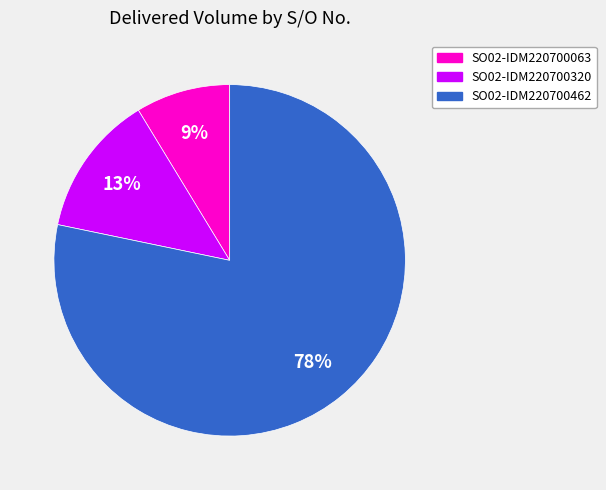

What is the largest slice in the pie chart?

SO02-IDM220700462